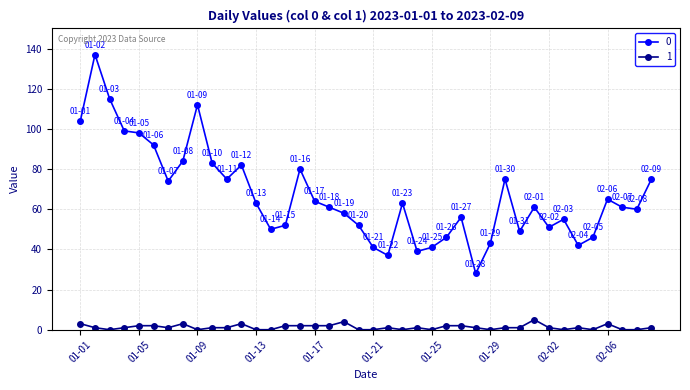

True or false: 1 and 0 intersect in this chart.

False